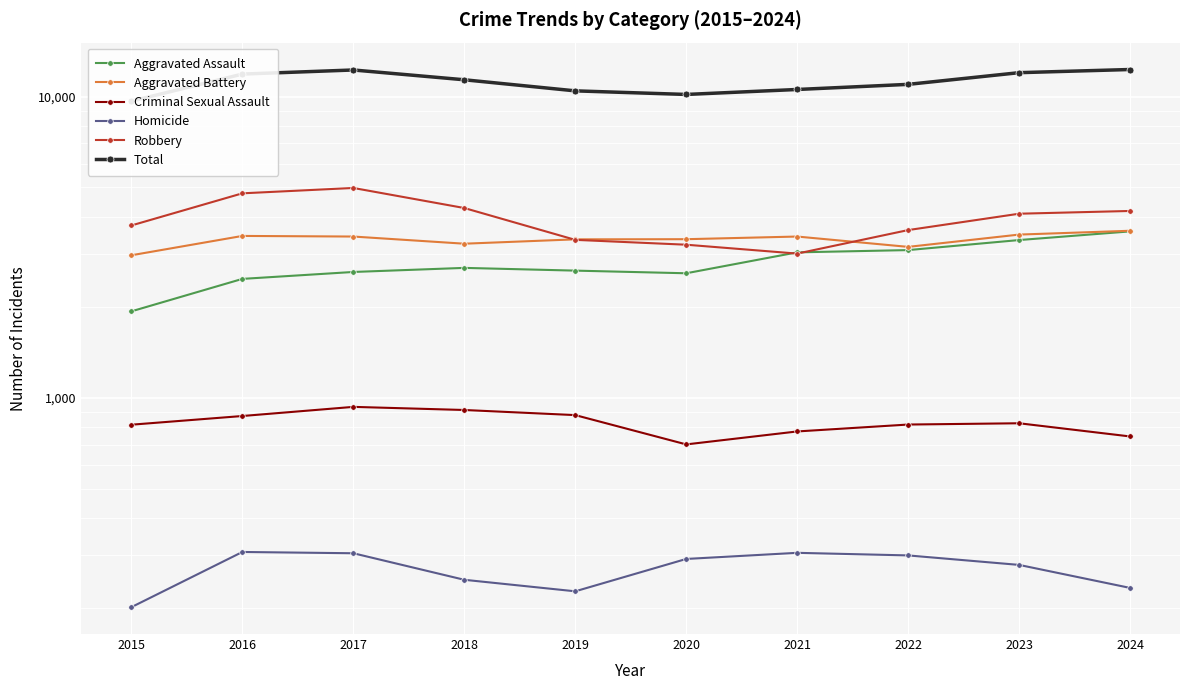

How many lines are shown in the chart?

6